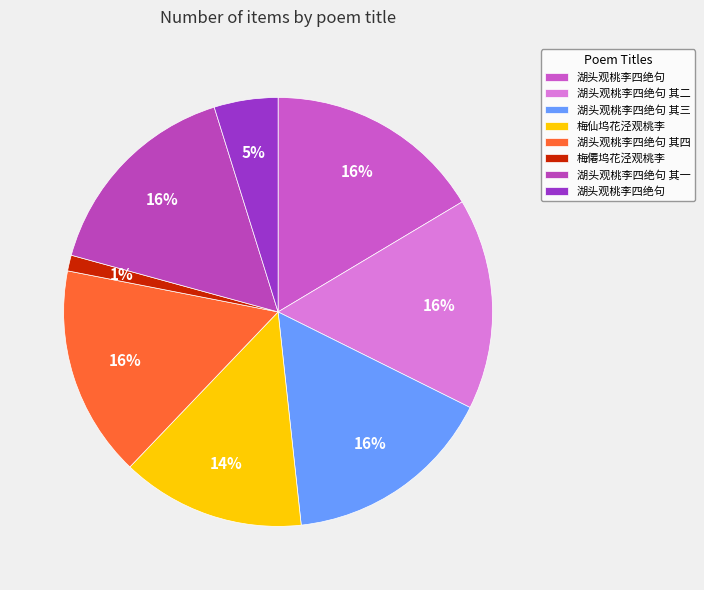

Is there any slice that represents more than half of the pie?

No